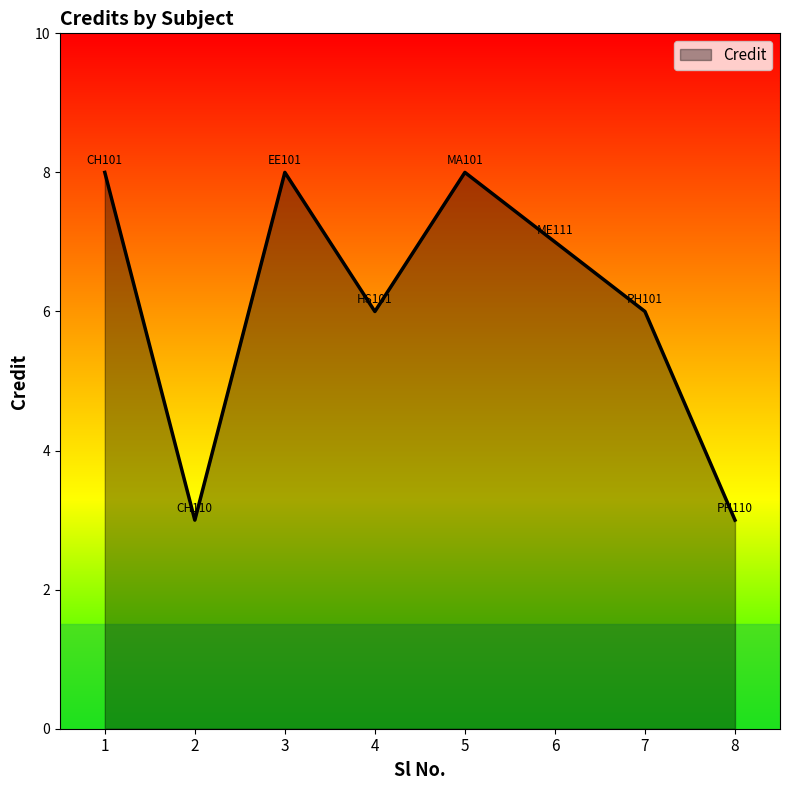

What is the maximum value shown in the chart?

8